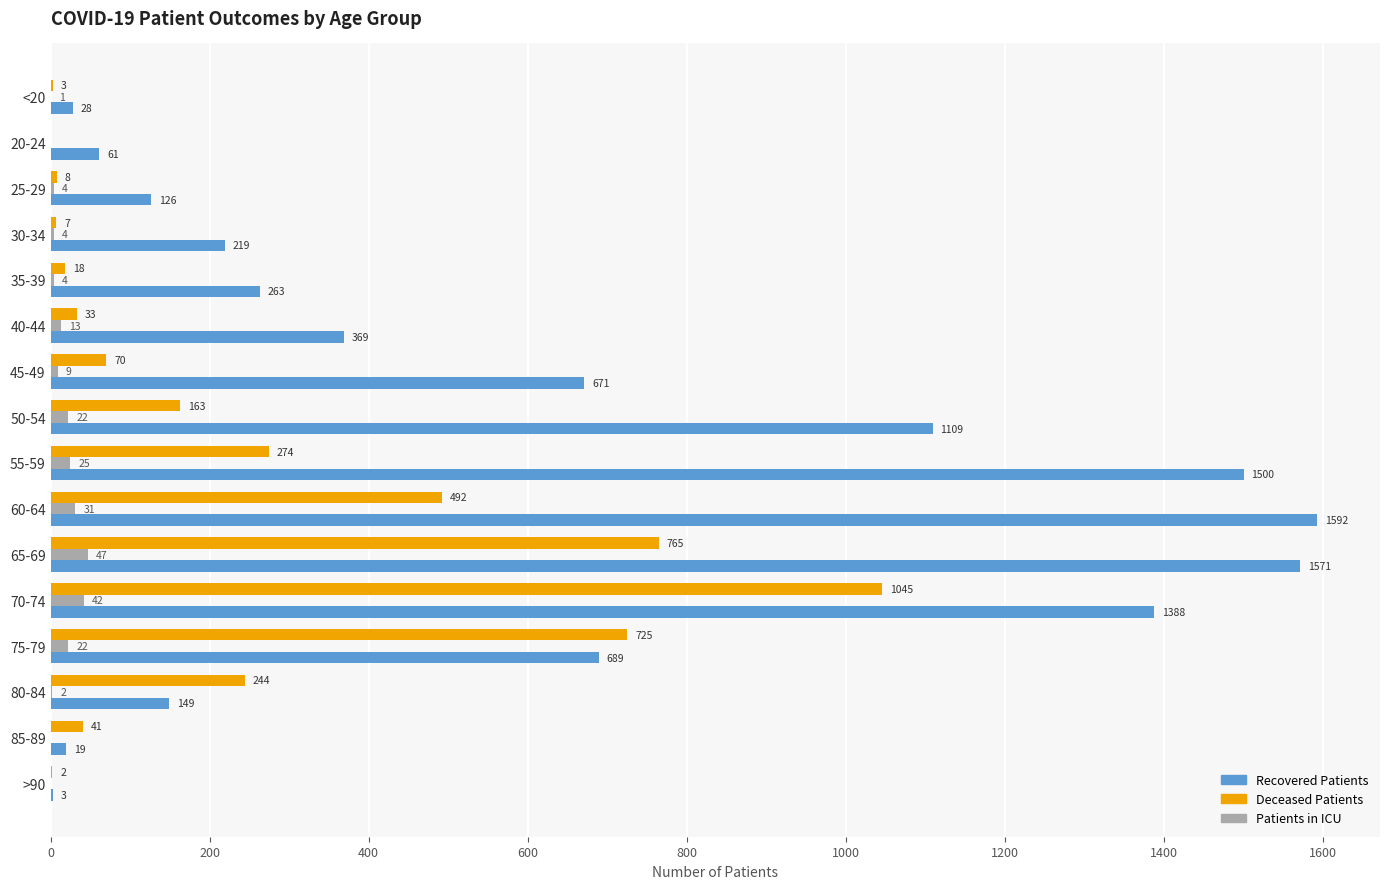

At which category is the sum across all series the highest?

70-74